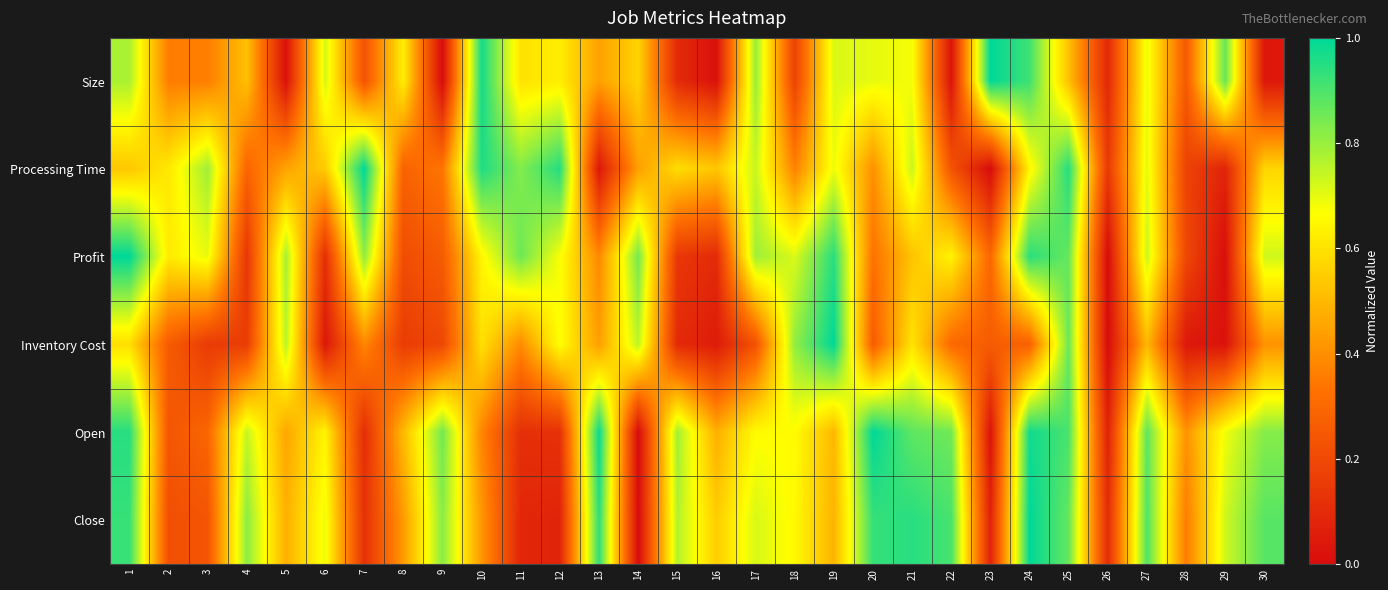

Between 19 and 8, which is larger?

19